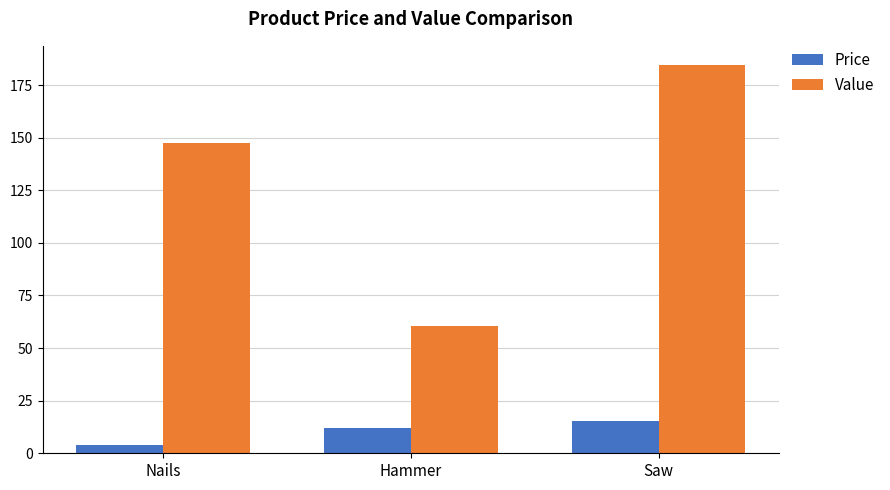

What is the average value of the Price series?

10.5